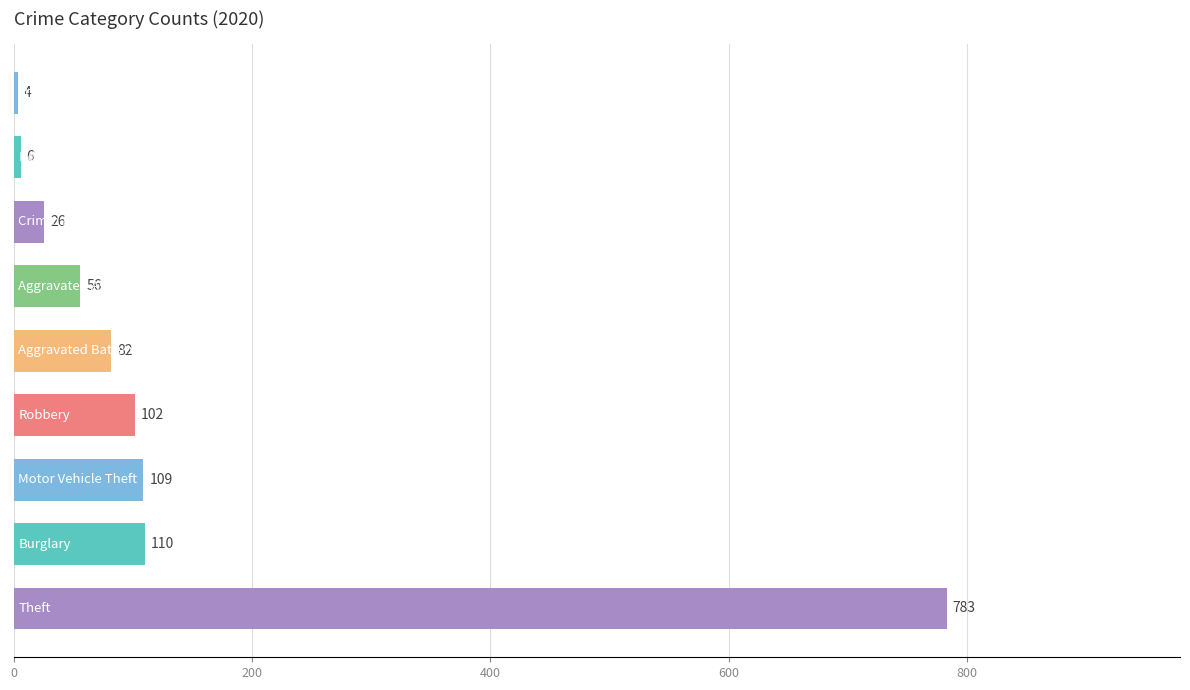

What is the difference between the second highest and minimum values?

106